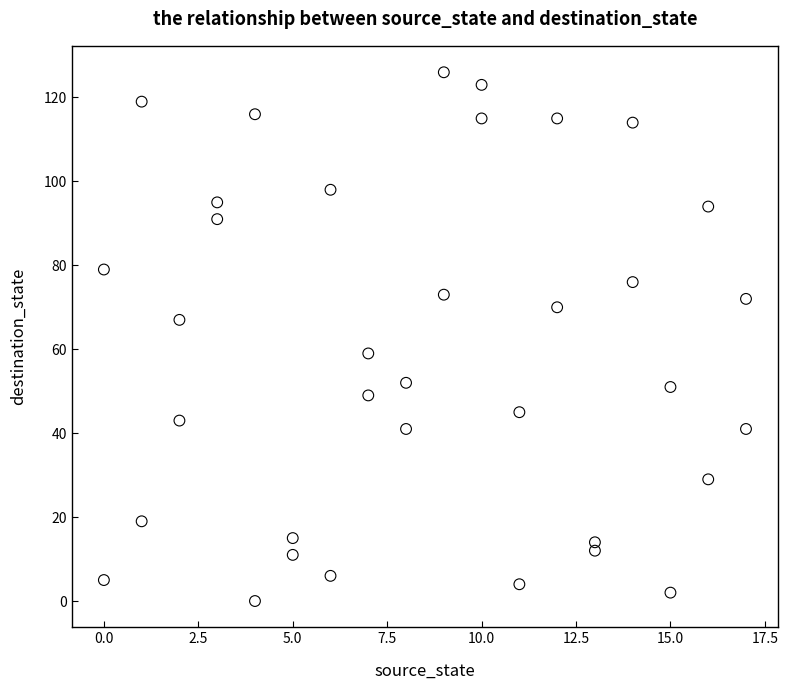

What is the range of X values (max minus min)?

17